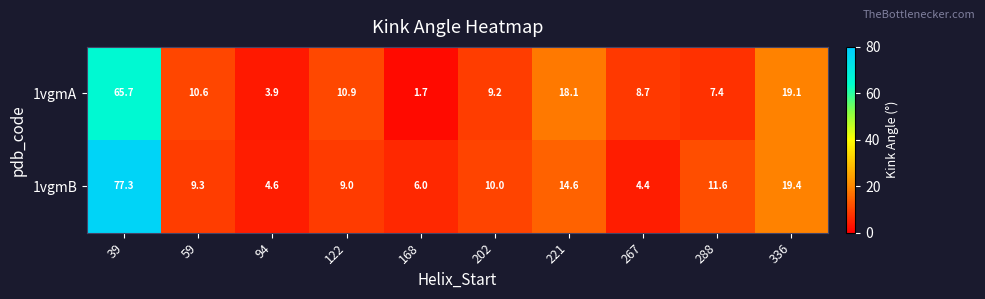

What is the sum of all 1vgmA values?

155.3